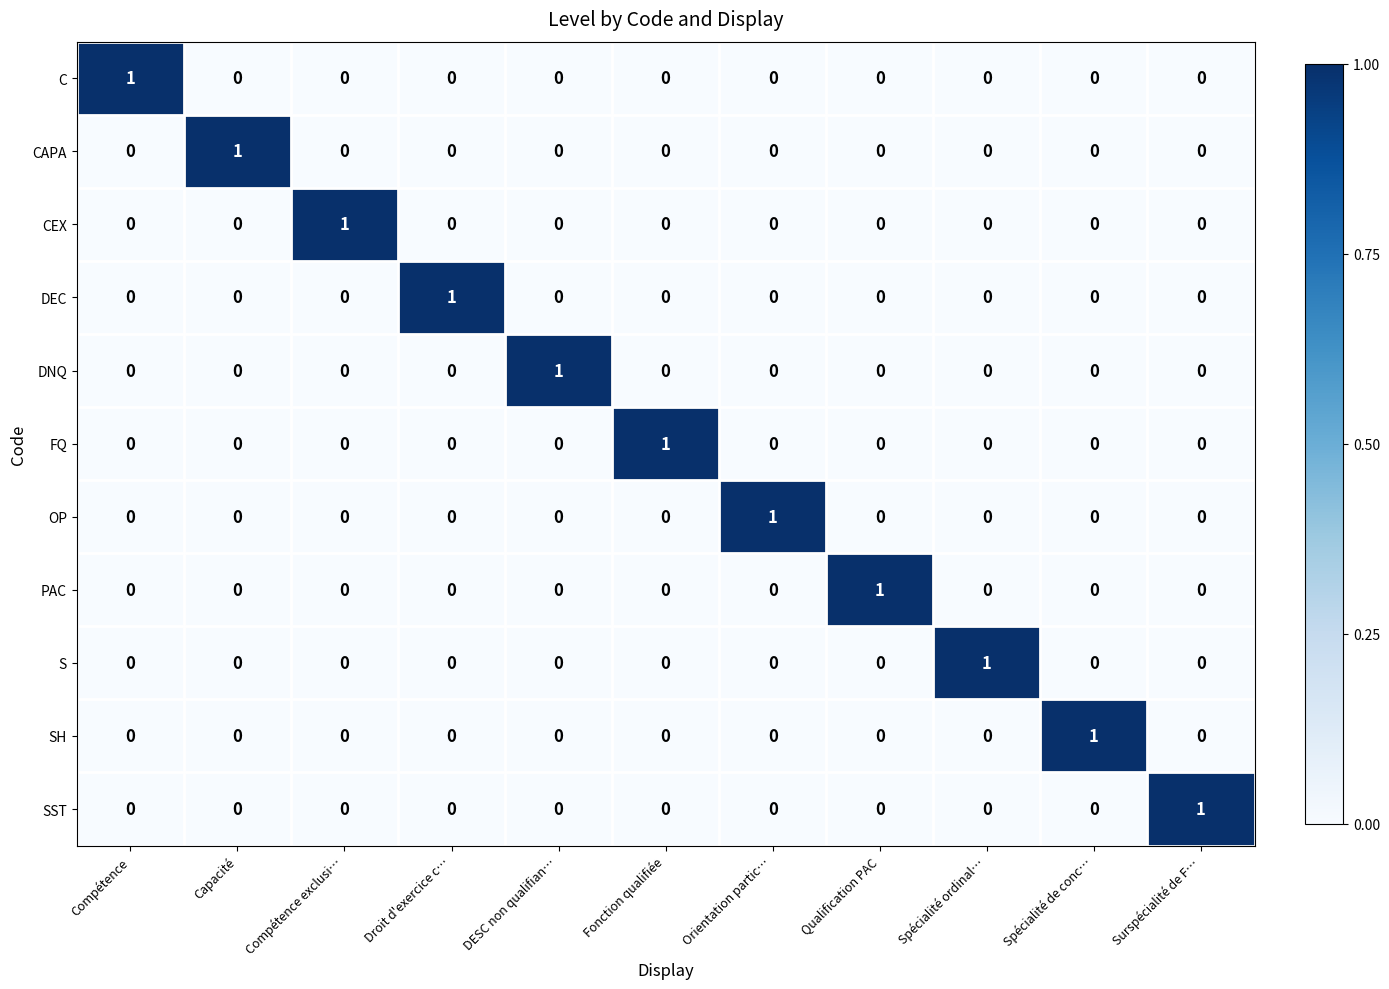

At which label does SH reach its peak?

Spécialité de conc…